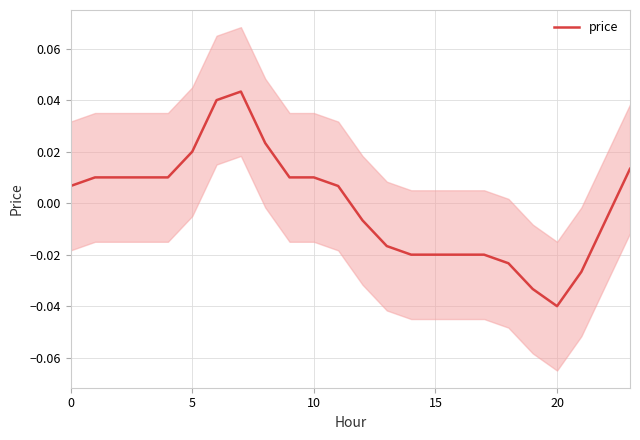

How many lines are shown in the chart?

1